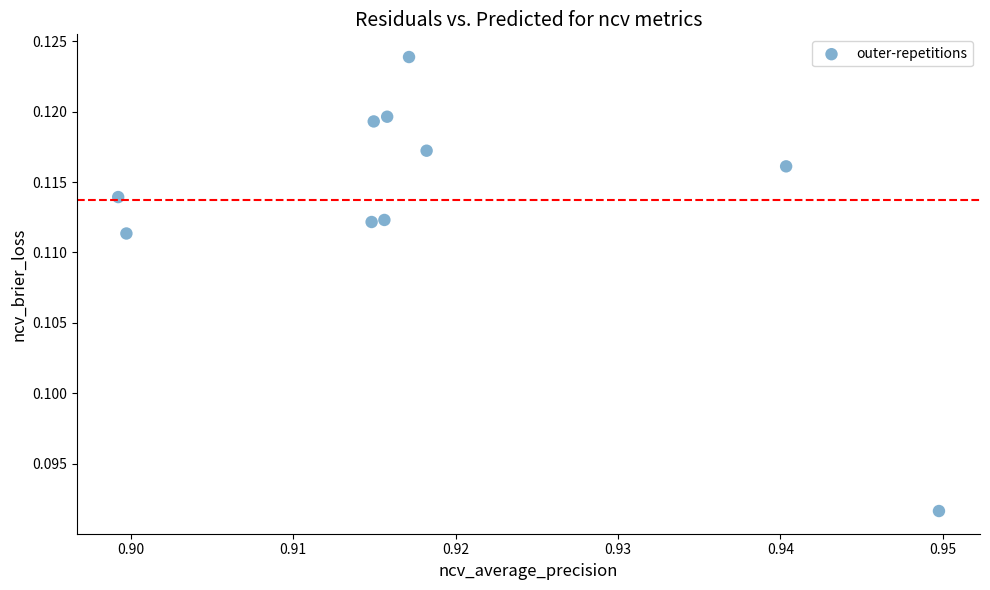

What is the average X value?

0.9